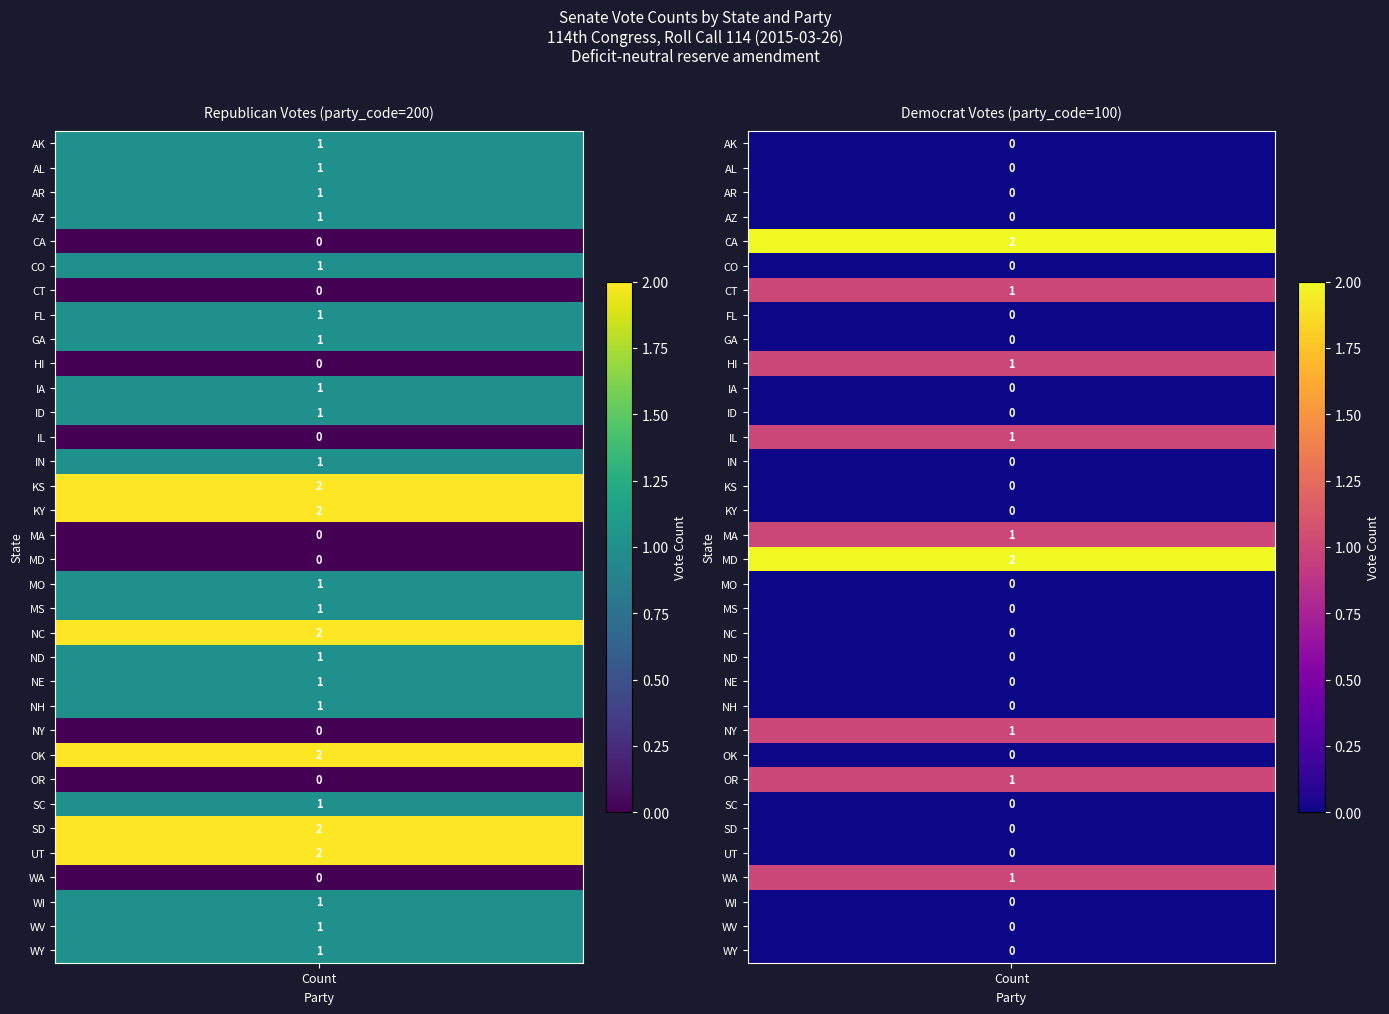

How many values in the OK series are below 2?

1